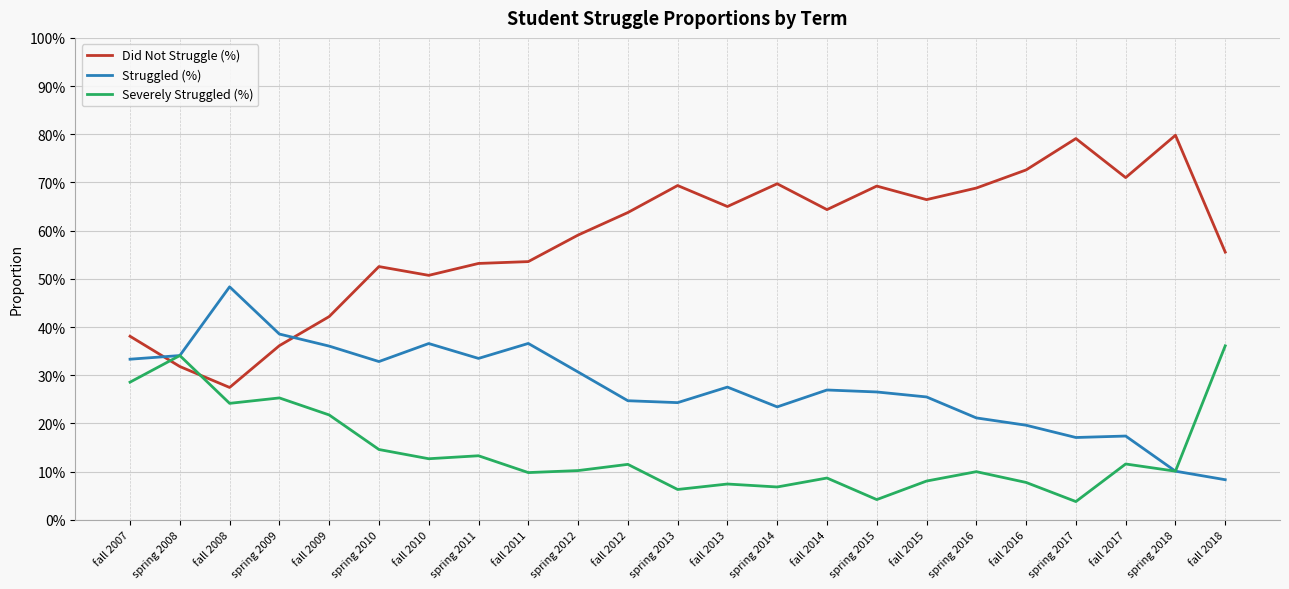

Does the chart have visible grid lines?

Yes